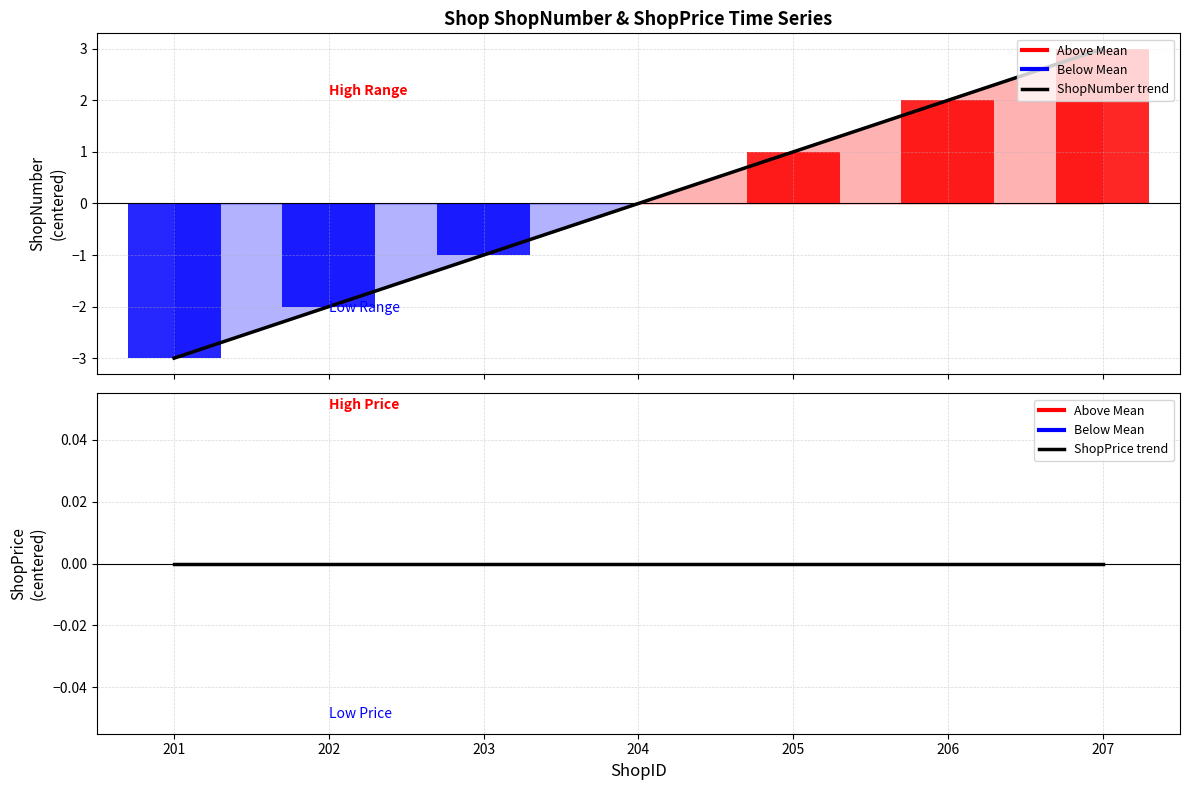

Rank the series by their maximum value, from highest to lowest.

ShopNumber trend, ShopPrice trend